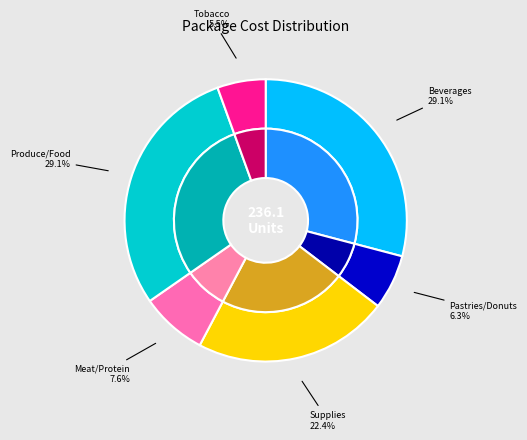

Is it true that PF MPL DNT ASST is 6% of the pie?

True